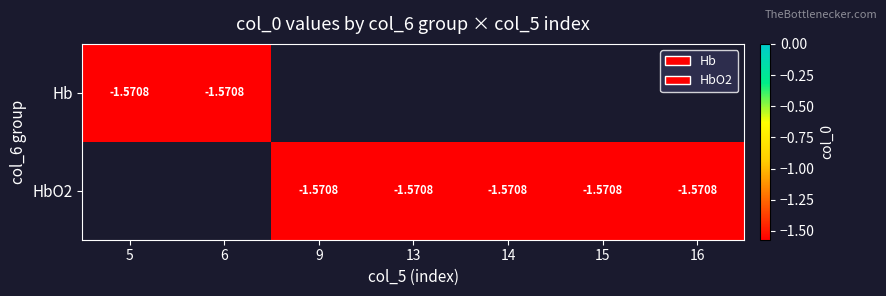

Which label corresponds to the smallest value in the chart?

5